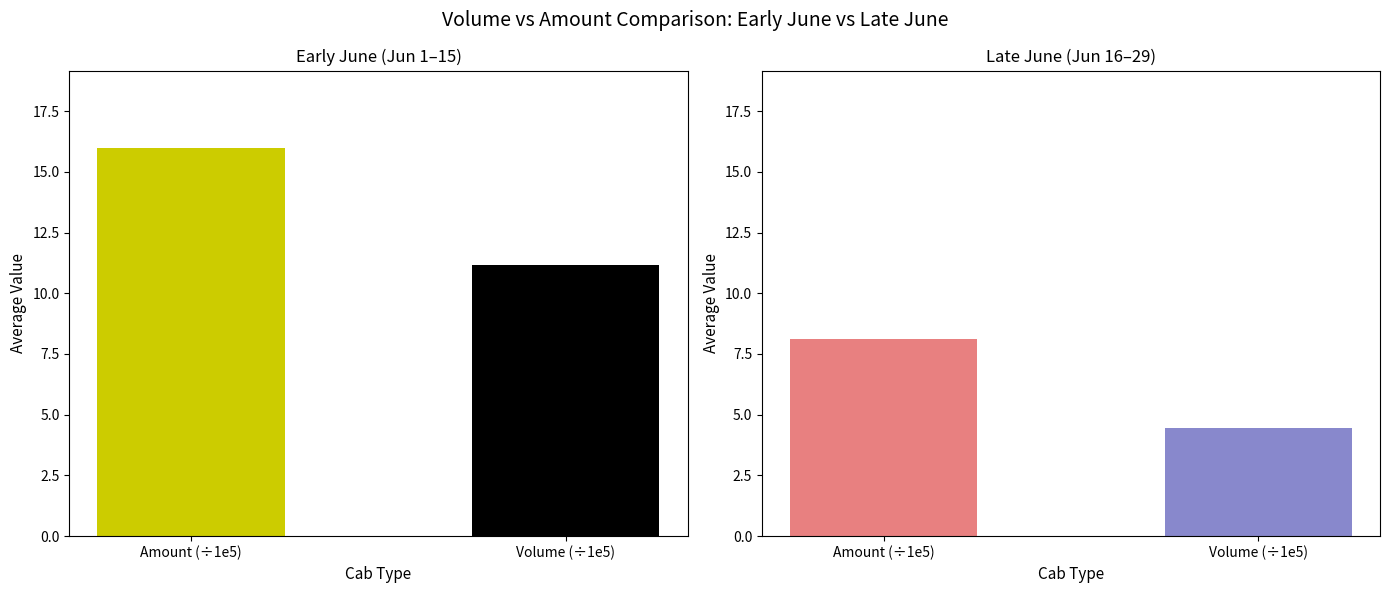

List the labels in order of Late June value, largest first.

Amount (÷1e5), Volume (÷1e5)